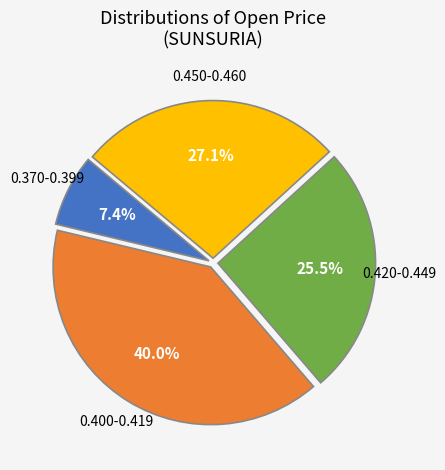

Does any single category account for the majority?

No